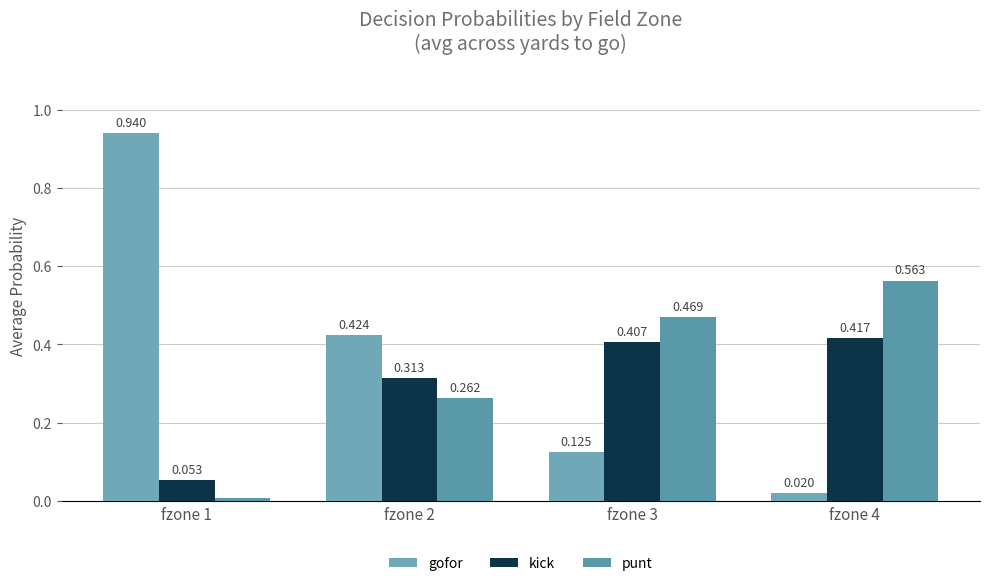

Is it true that punt equals 0.2 at fzone 2?

False